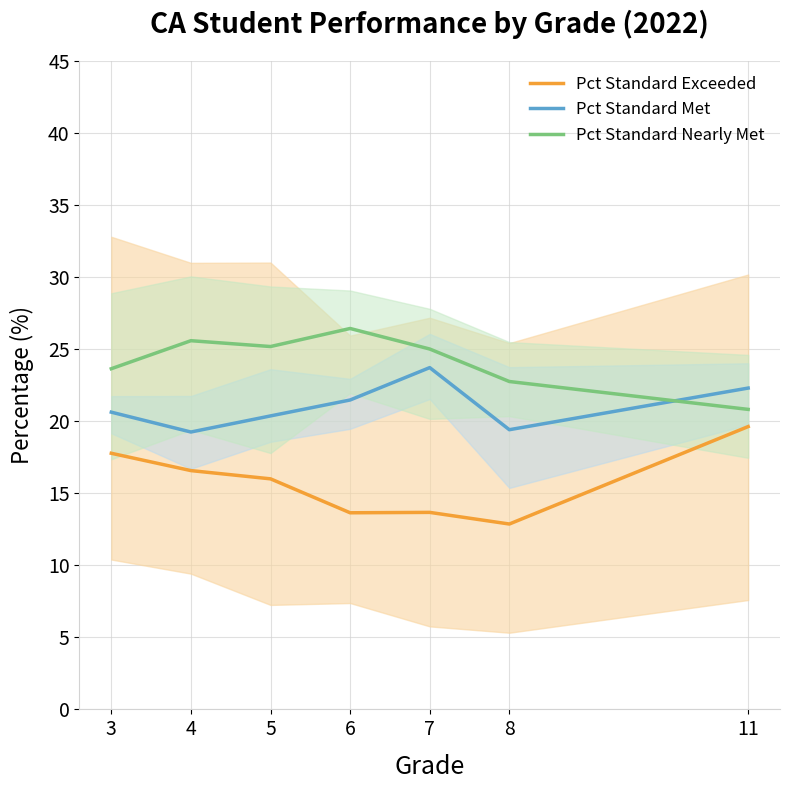

Which series has the largest range (max minus min)?

Pct Standard Exceeded